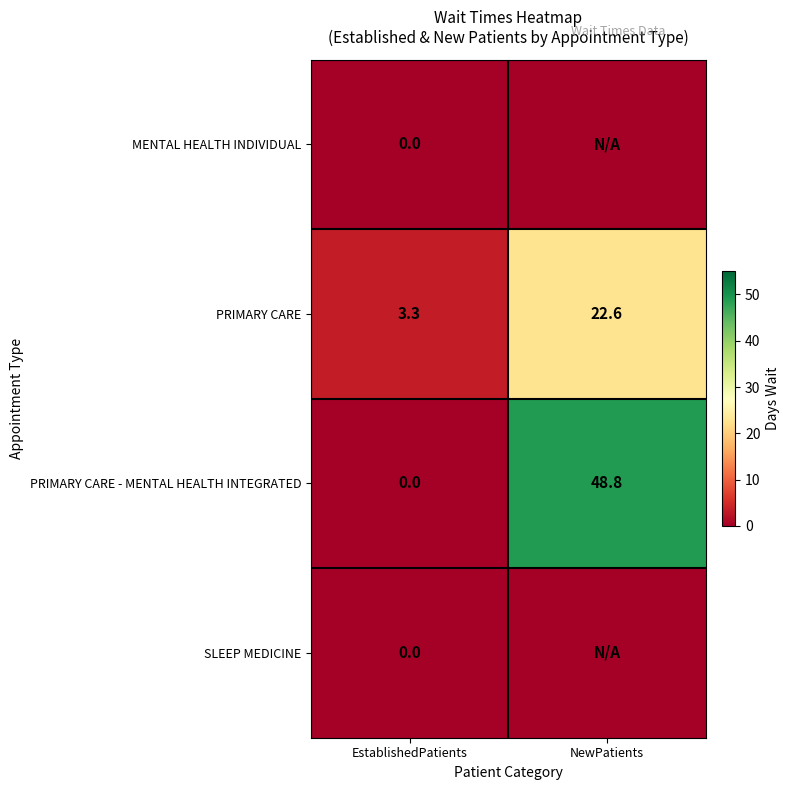

How many series are shown in this chart?

4